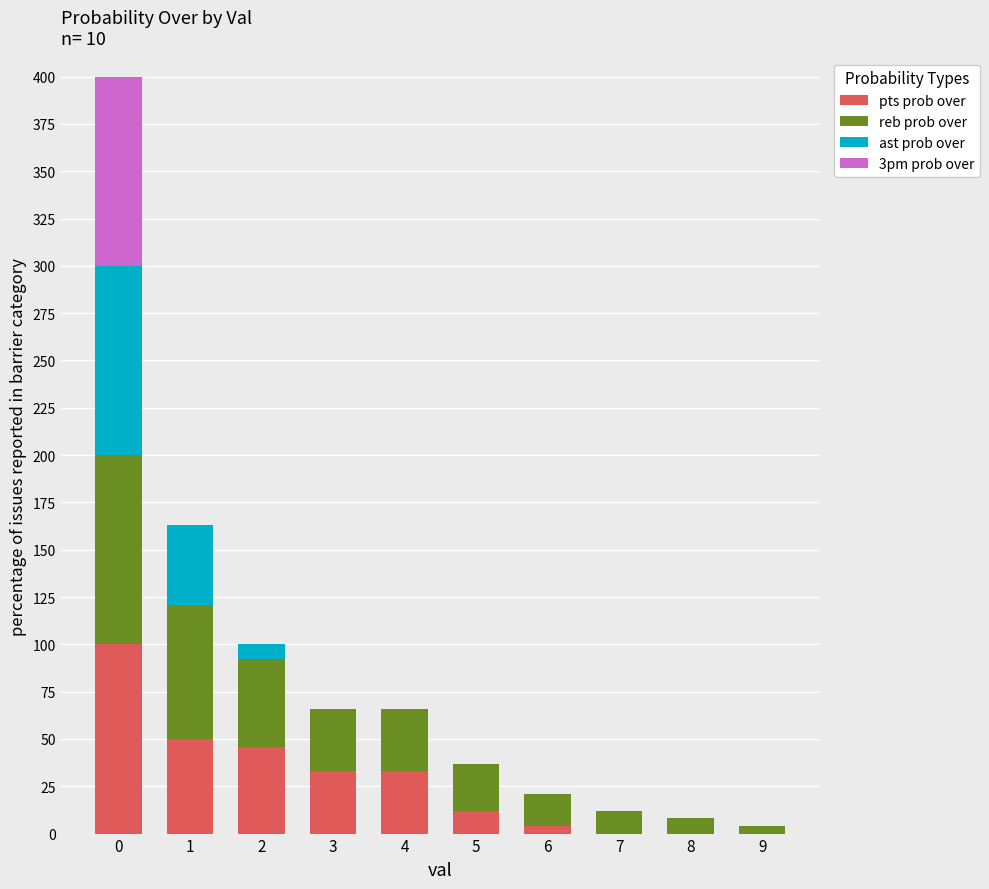

What is the maximum value for pts prob over?

100